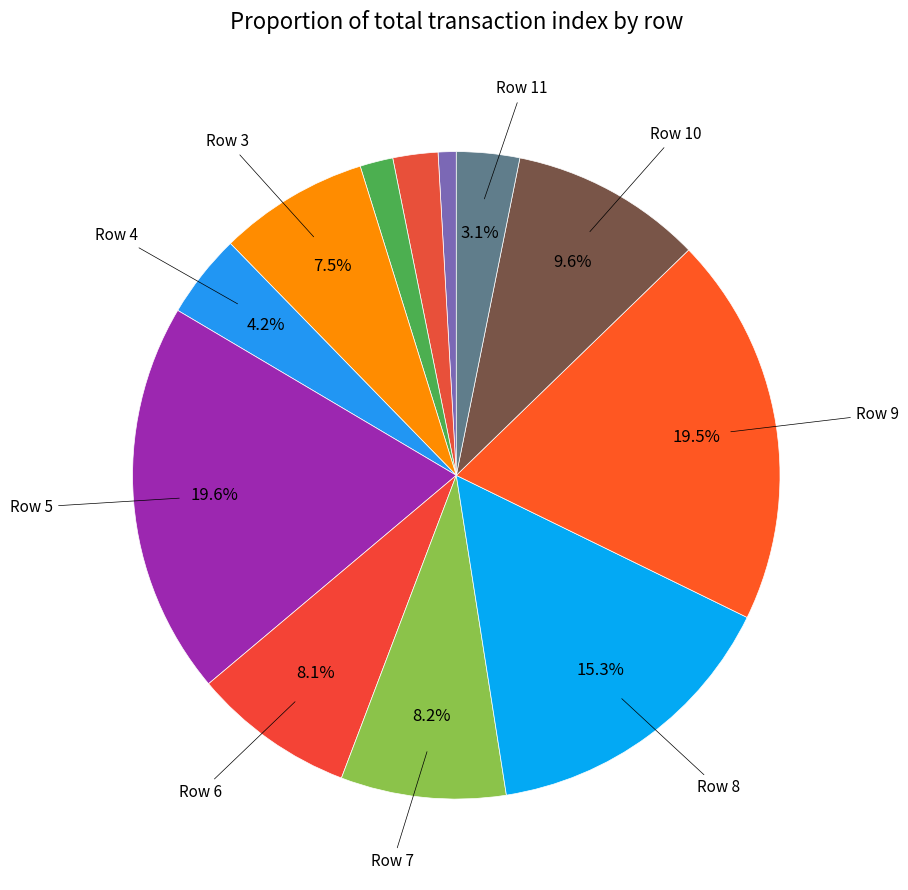

How many segments does this pie chart have?

12